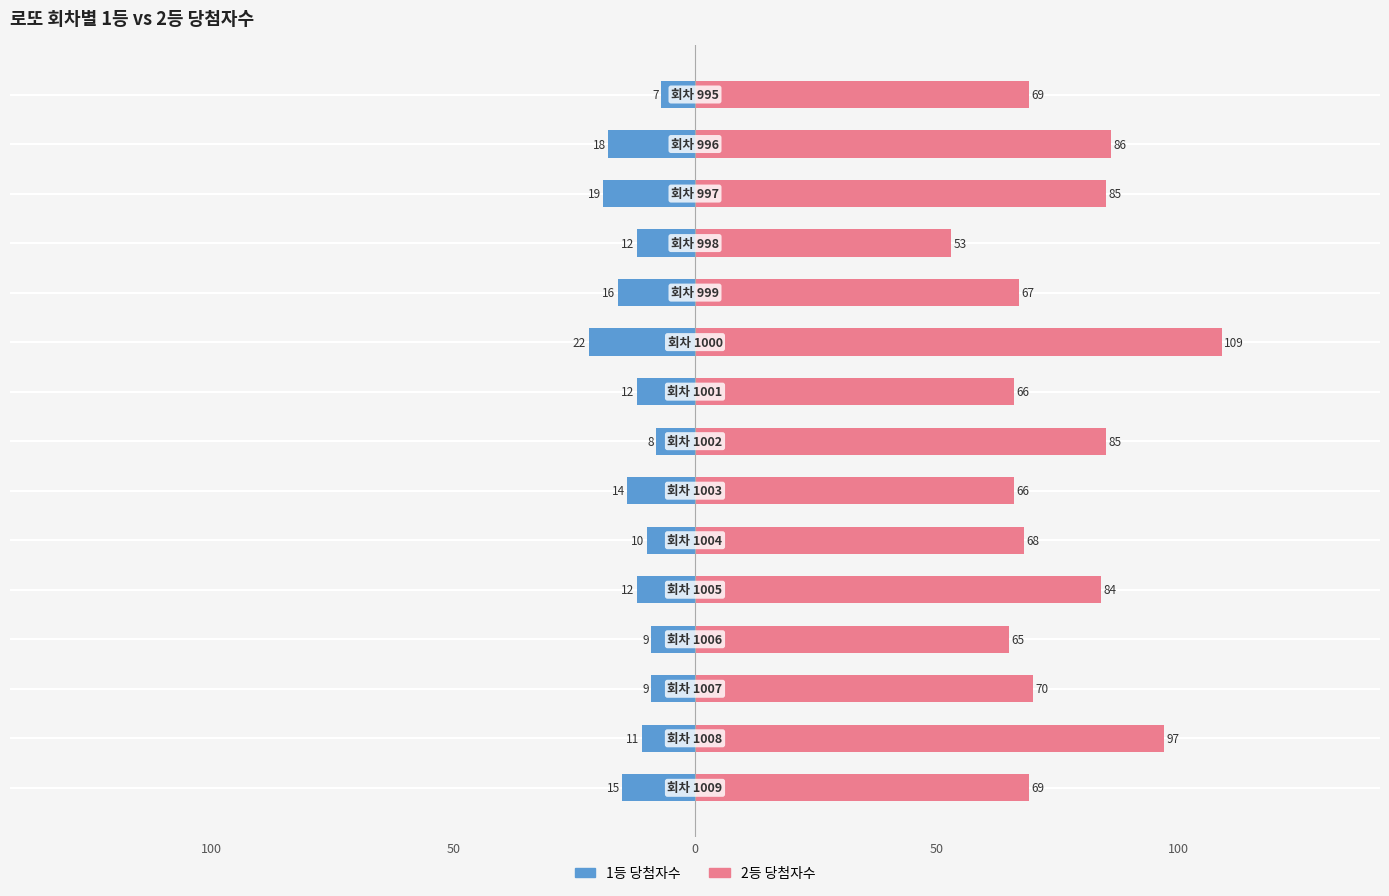

What is the spread (max minus min) of values at 0?

74